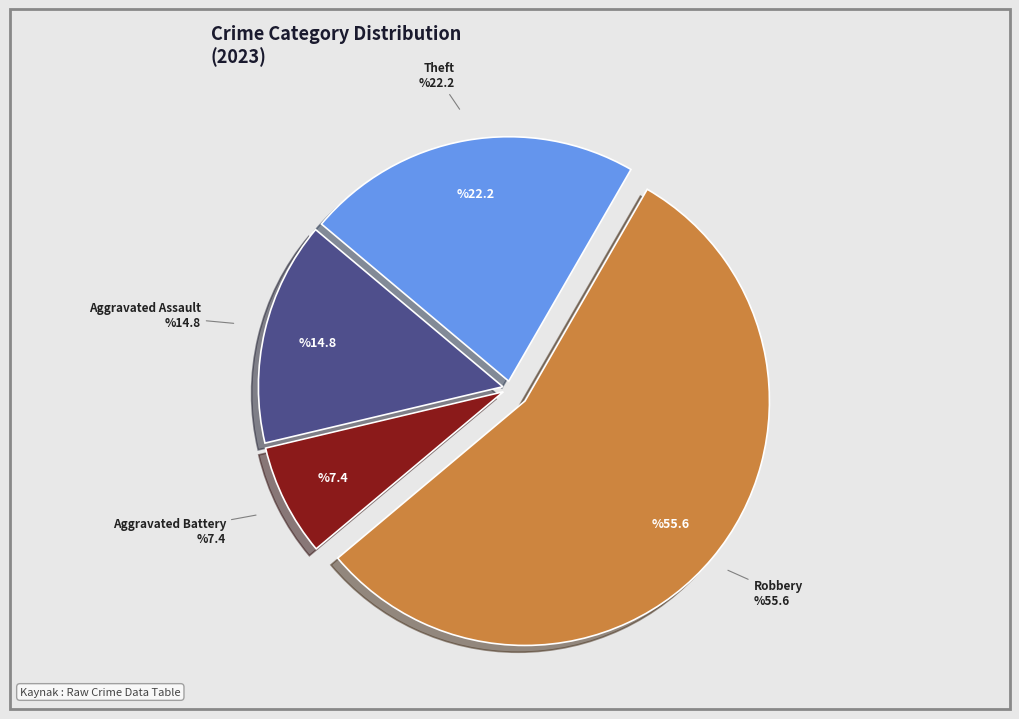

Is there a majority slice in this chart?

Yes